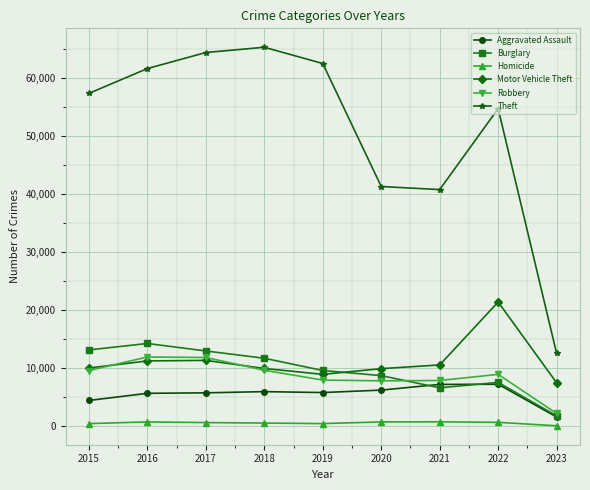

What is the value of the Robbery point at the 6th from the left?

7855